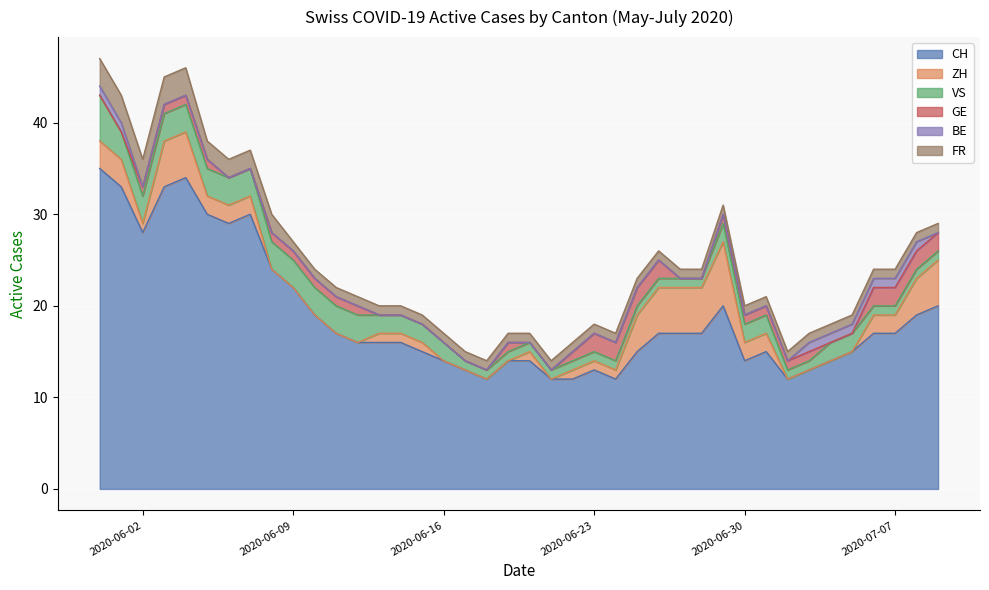

What is the spread (max minus min) of values at 15?

15